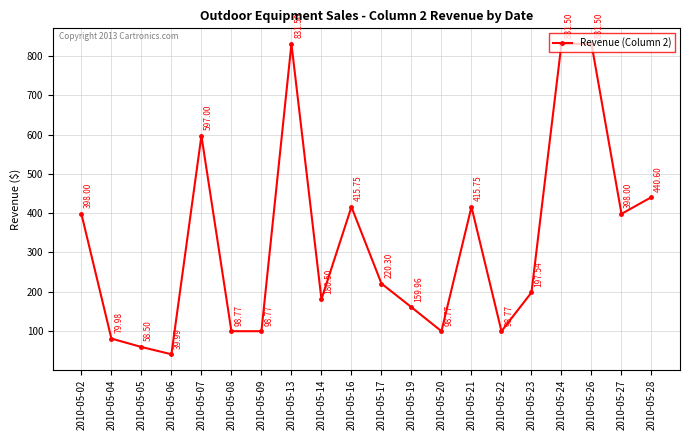

Between 2010-05-20 and 2010-05-28, which is larger?

2010-05-28